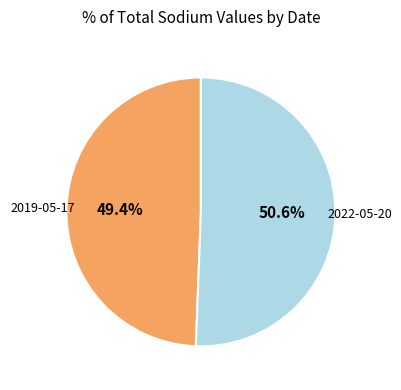

What is the majority slice?

2022-05-20